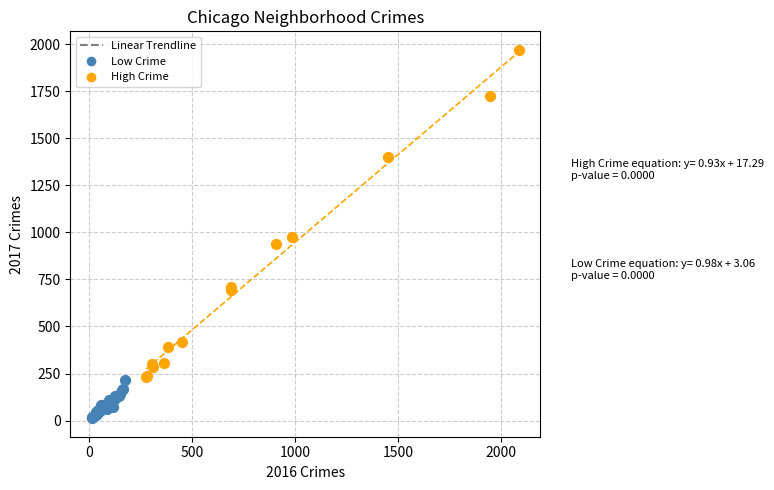

Which series has the largest Y range (max minus min)?

High Crime